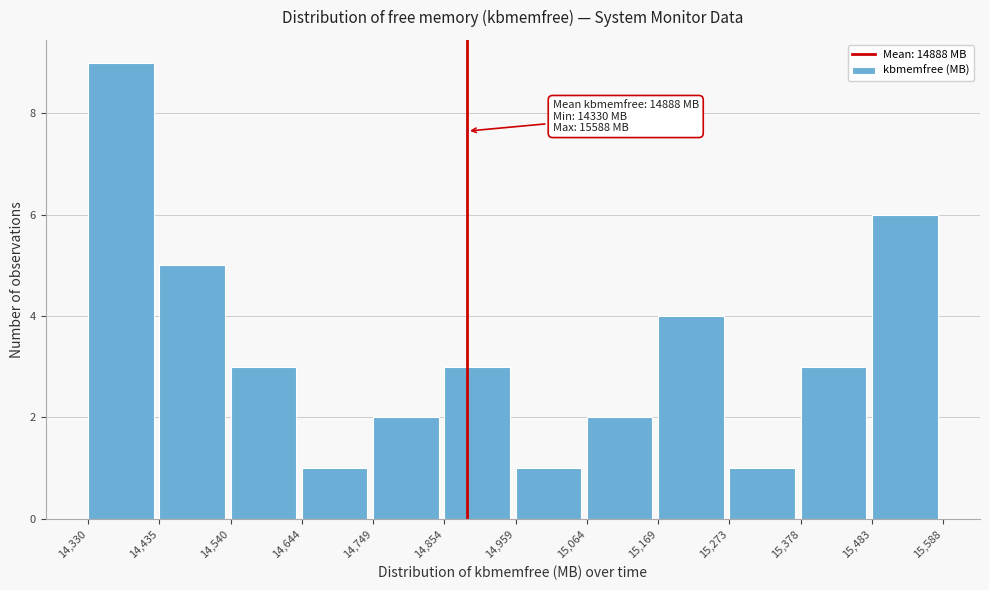

Which range on the x-axis has the tallest bar?

14,330 to 14,435